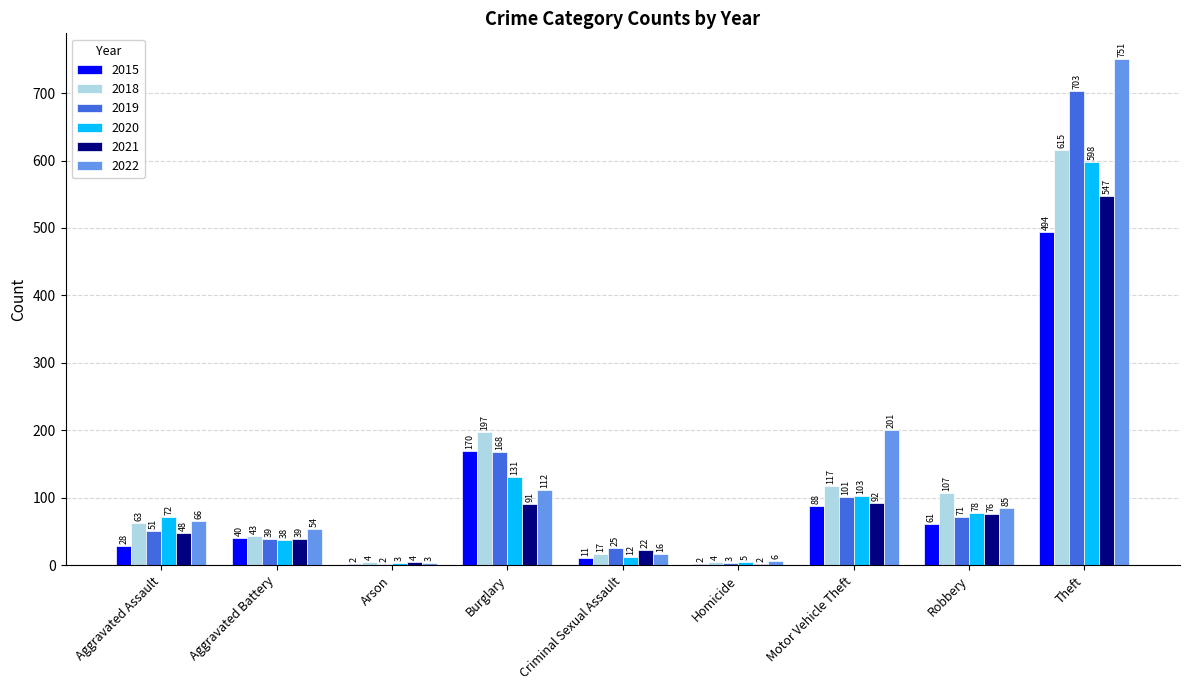

At which label is 2021 closest to 274?

Motor Vehicle Theft